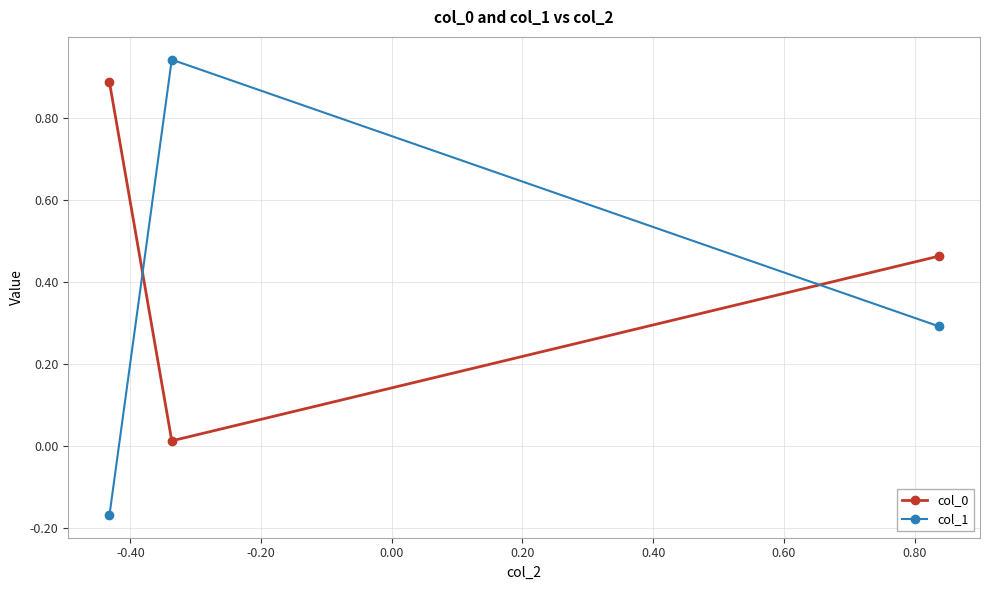

What is the average value of the col_1 series?

0.4